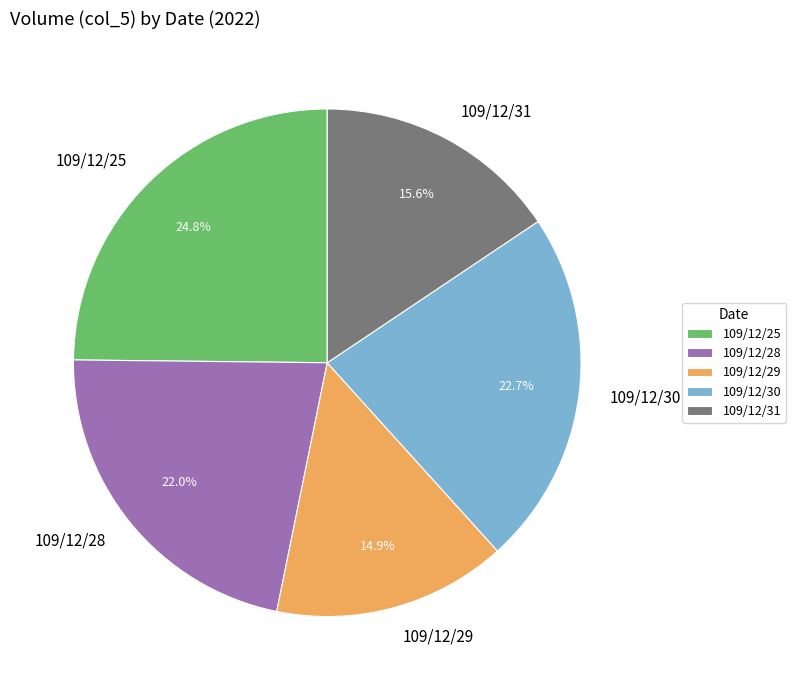

To the nearest percent, what is the difference between the 109/12/30 and 109/12/31 slice percentages?

7%